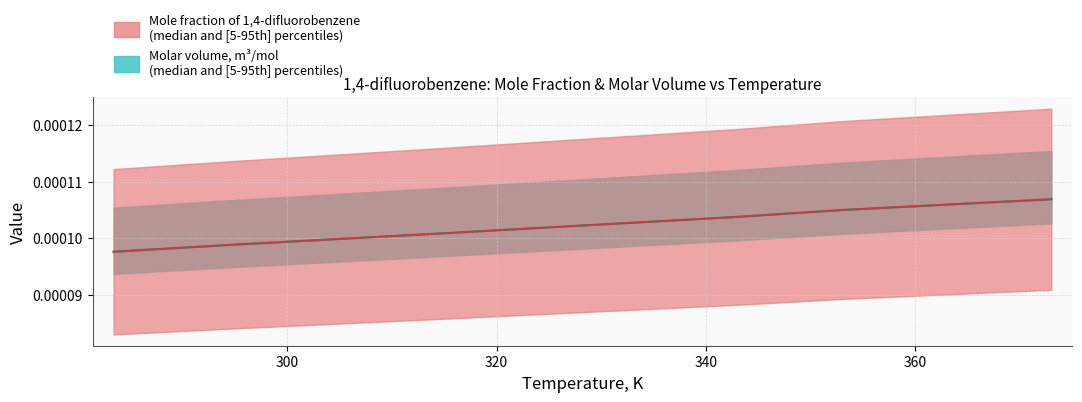

At how many categories does at least one series exceed 0?

6